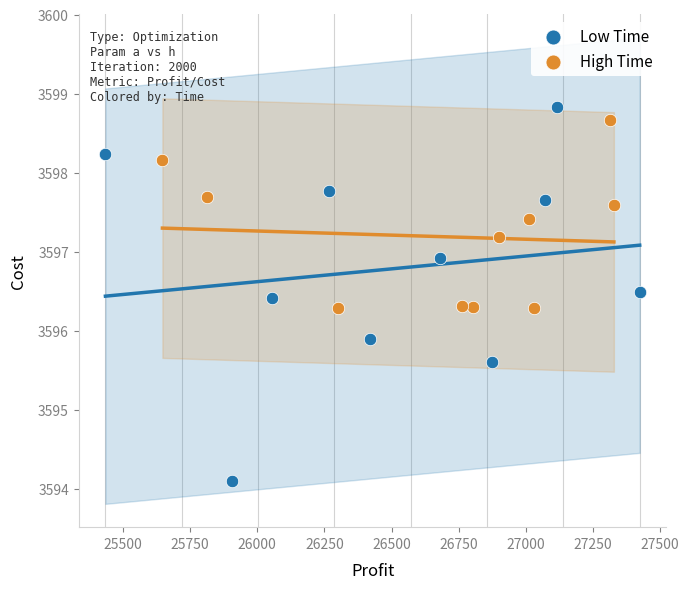

Which series reaches the minimum Y coordinate?

Low Time